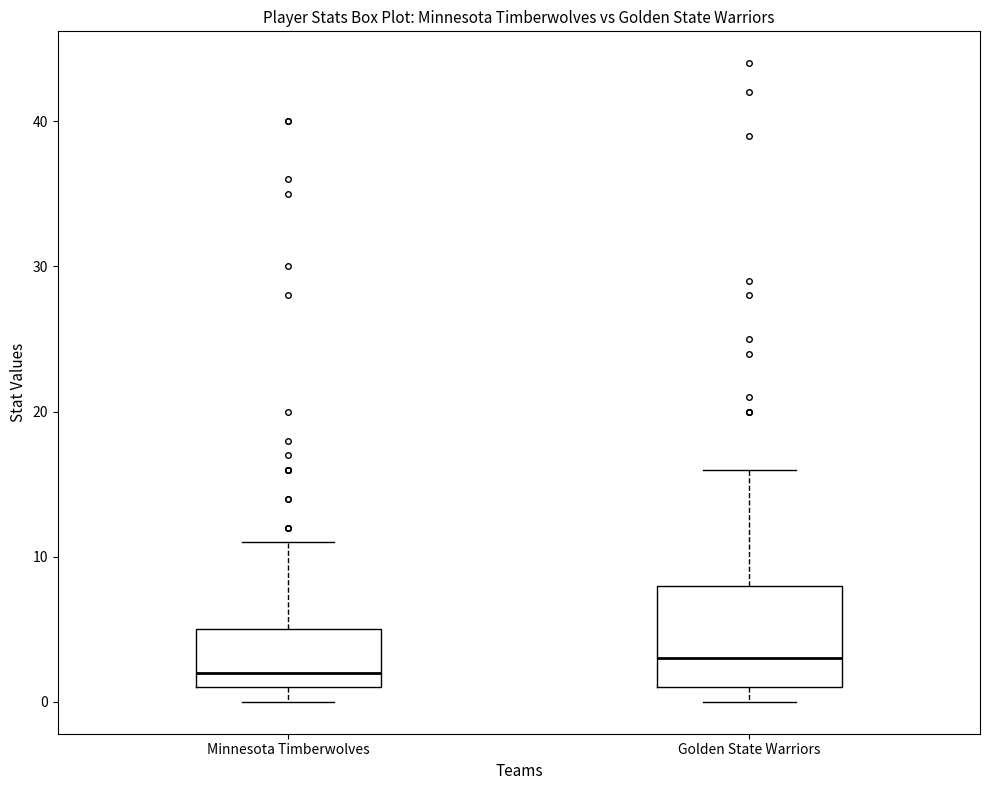

Where is the upper edge of the box for Golden State Warriors on the y-axis? The values are not printed on the chart, so give them approximately, as read against the axis.

8